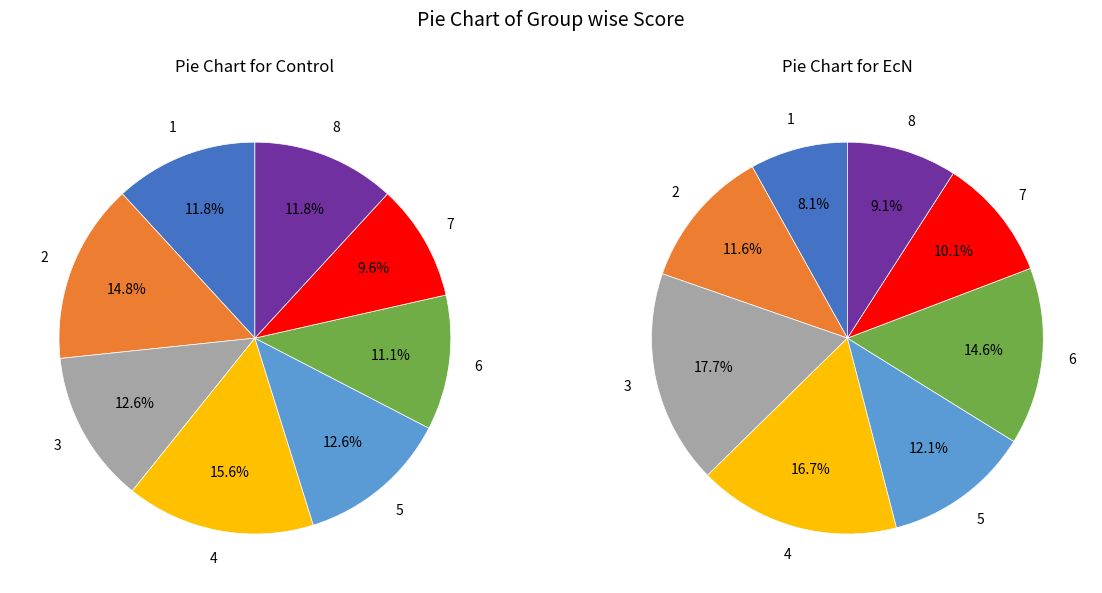

Which category has the biggest portion of the pie?

3